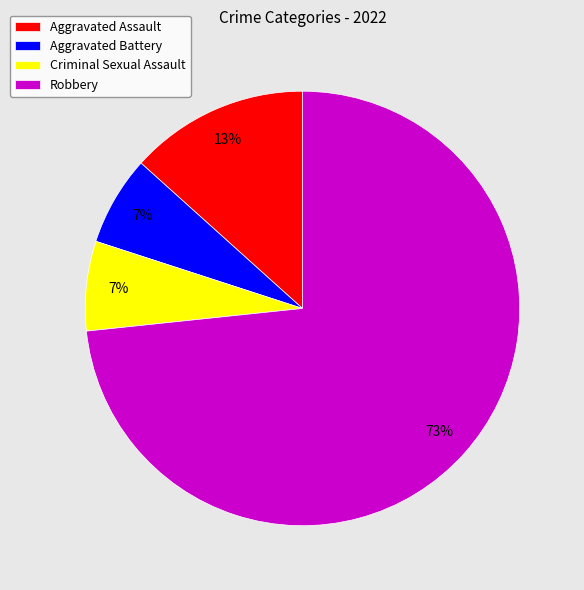

Which slice is the largest?

Robbery